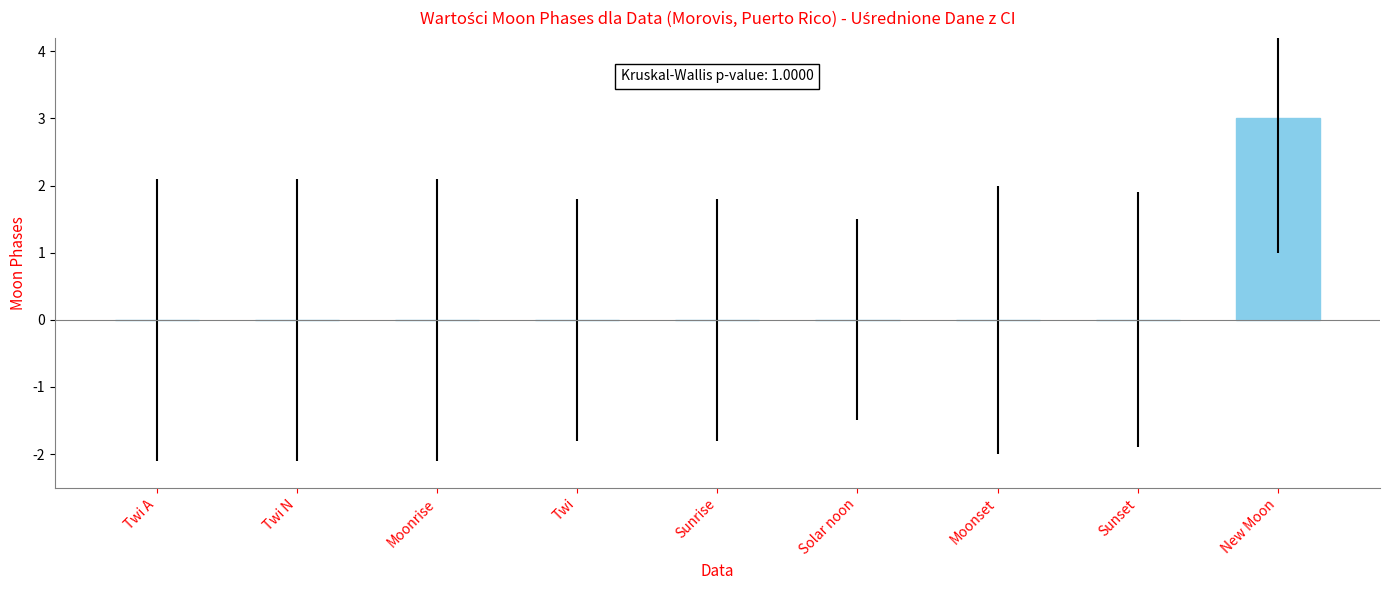

What is the sum of all values?

3